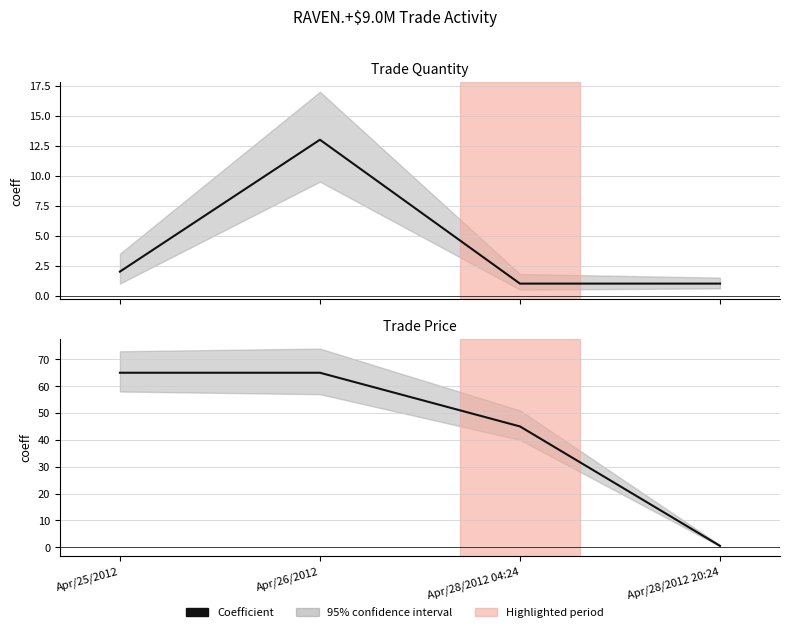

Rank the categories by trade quantity value from highest to lowest.

Apr/26/2012, Apr/25/2012, Apr/28/2012 04:24, Apr/28/2012 20:24